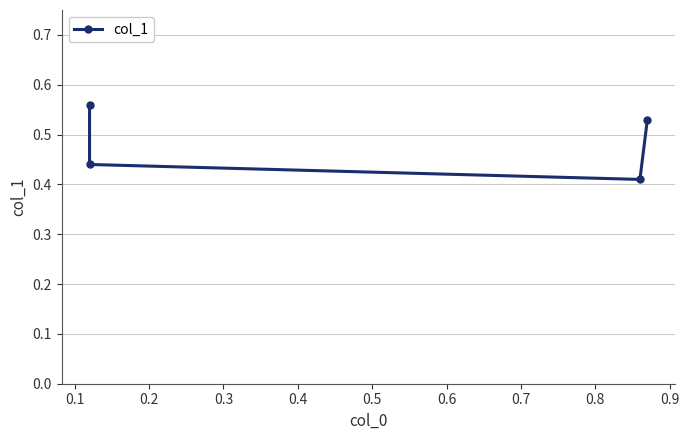

Reading left to right, extract all data points from this chart.

0.6	0.4	0.4	0.5